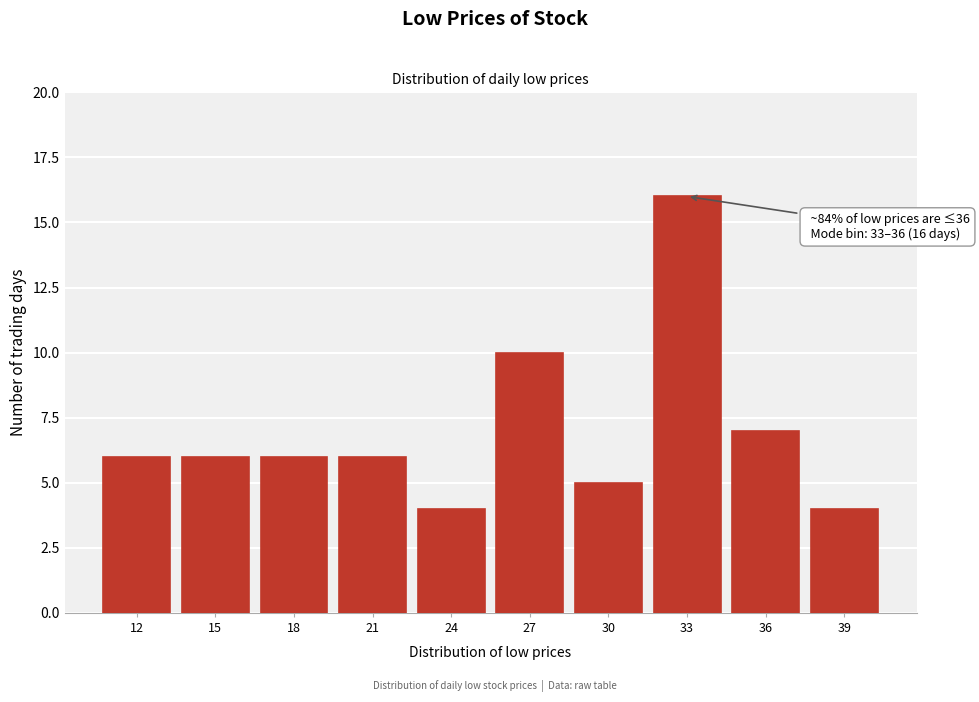

Reading right to left, transcribe all the data shown in this chart.

4	7	16	5	10	4	6	6	6	6